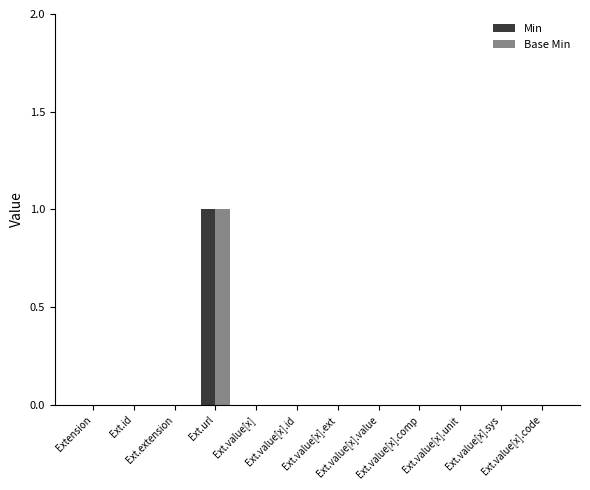

What are all the series names shown in the legend?

Min, Base Min